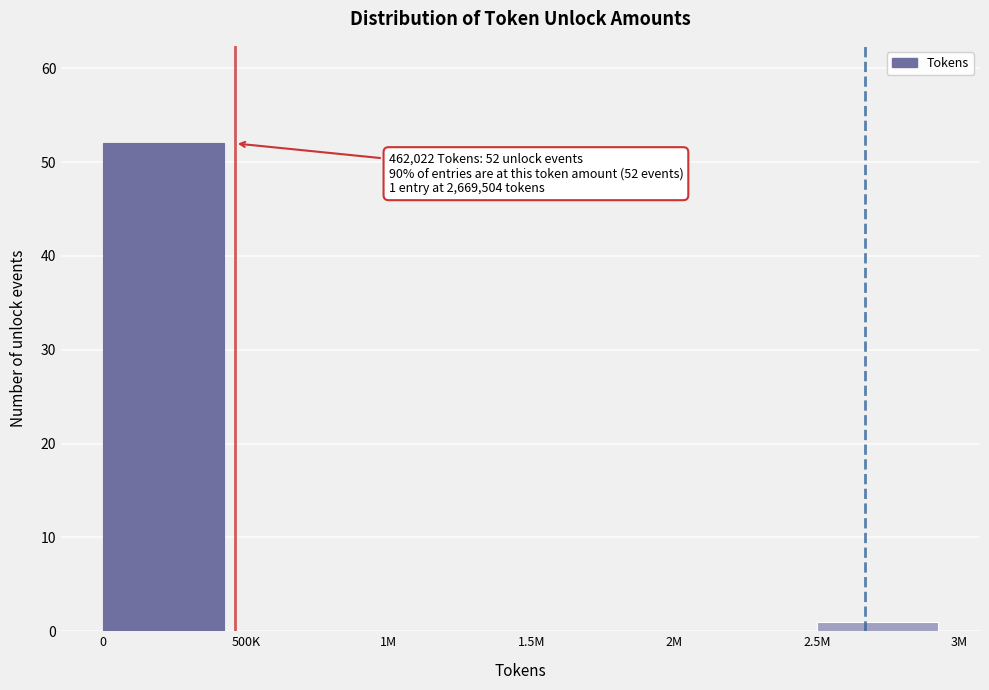

Reading left to right, transcribe all the data shown in this chart.

0=52	500K=0	1M=0	1.5M=0	2M=0	2.5M=1